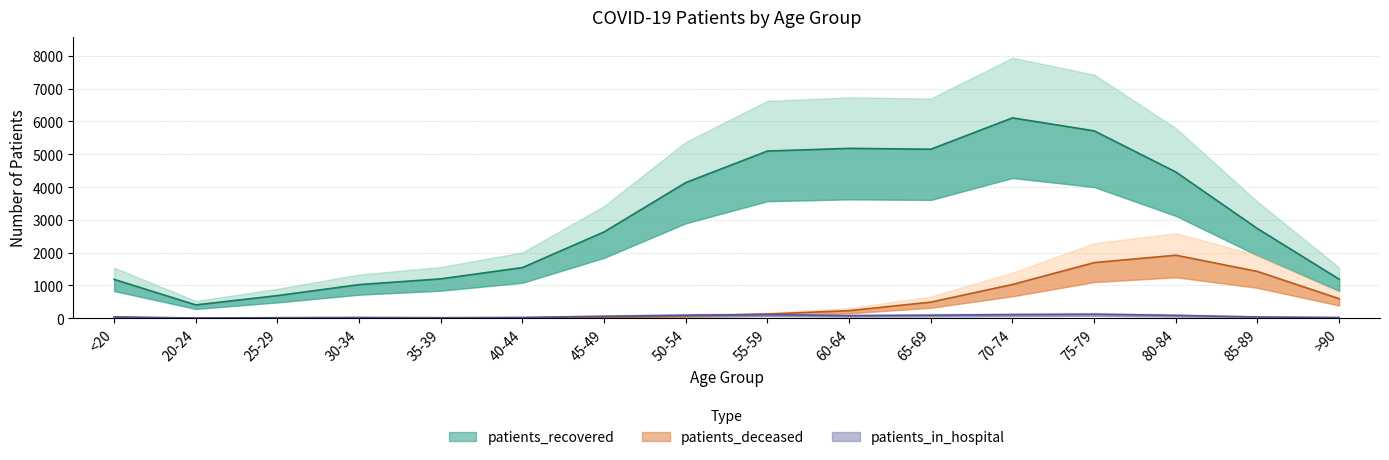

In patients_recovered, how many points are lower than both neighbors (excluding endpoints)?

2